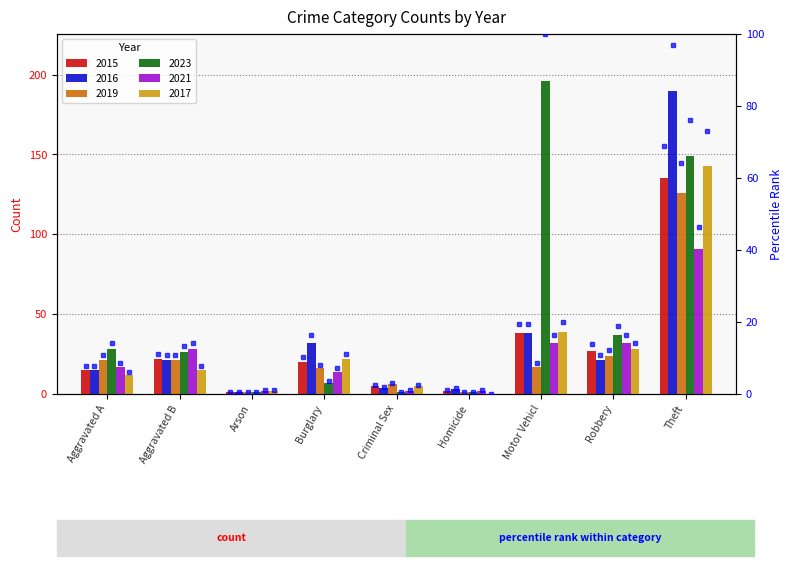

What is the label of the 2nd bar from the right?

Robbery